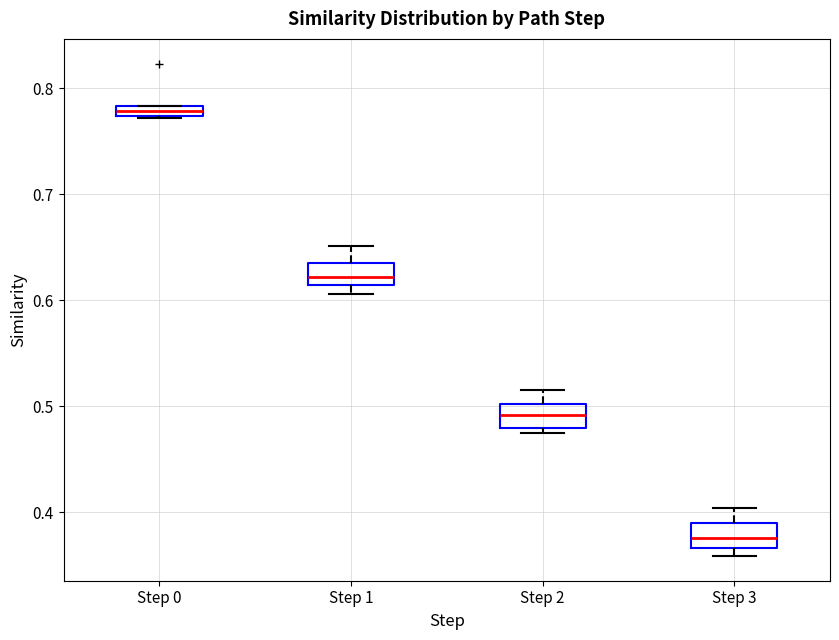

Which box's median line is the lowest?

Step 3